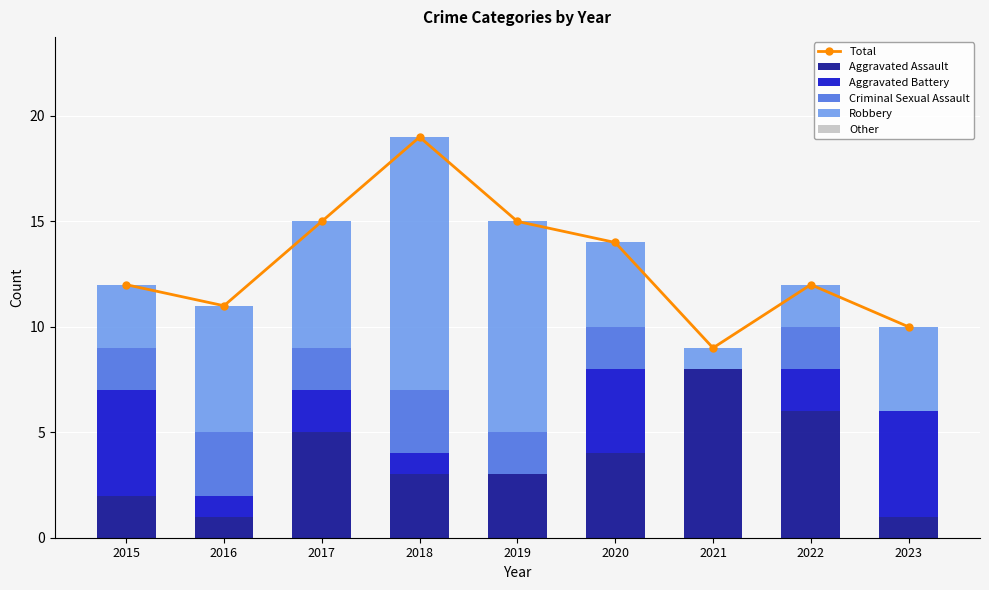

What is the difference between the second highest and minimum values in the Criminal Sexual Assault series?

3